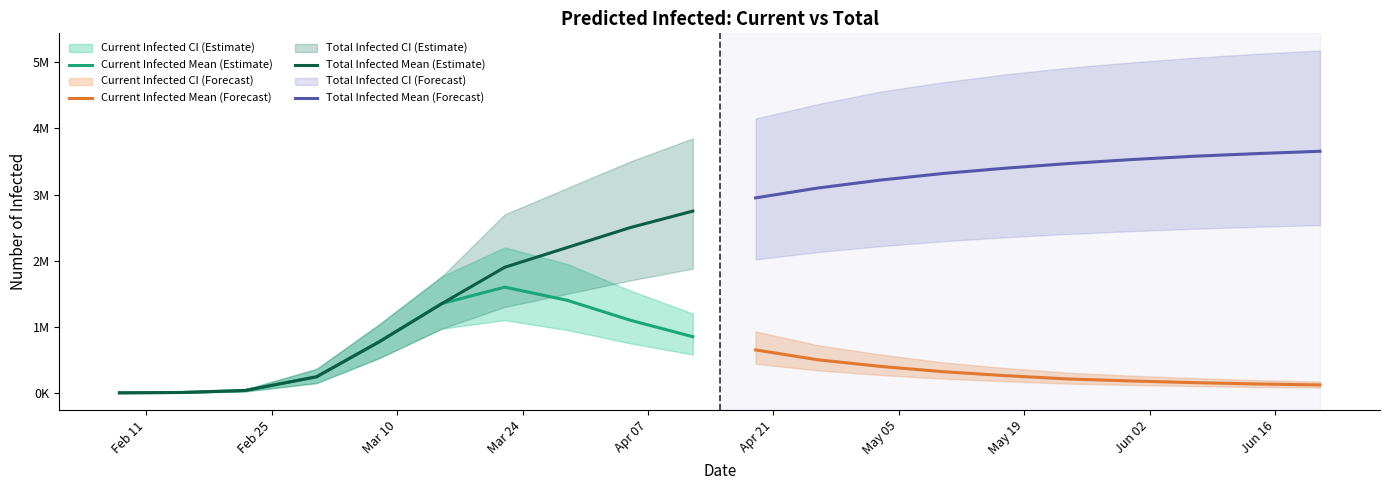

The value of Total Infected Mean (Estimate) at Jun 16 is 1083873. True or false?

False